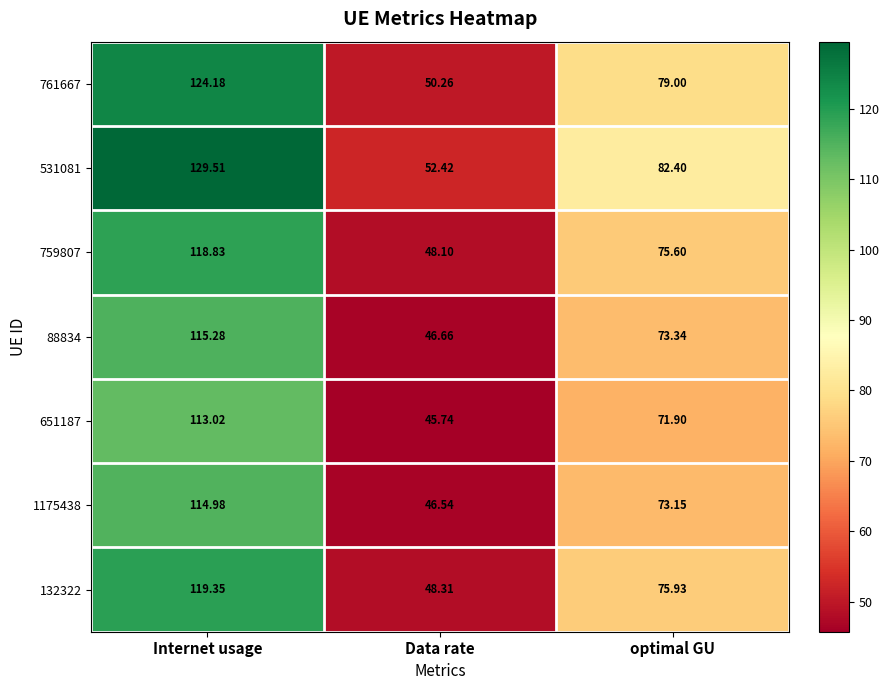

Which series has the largest range (max minus min)?

531081